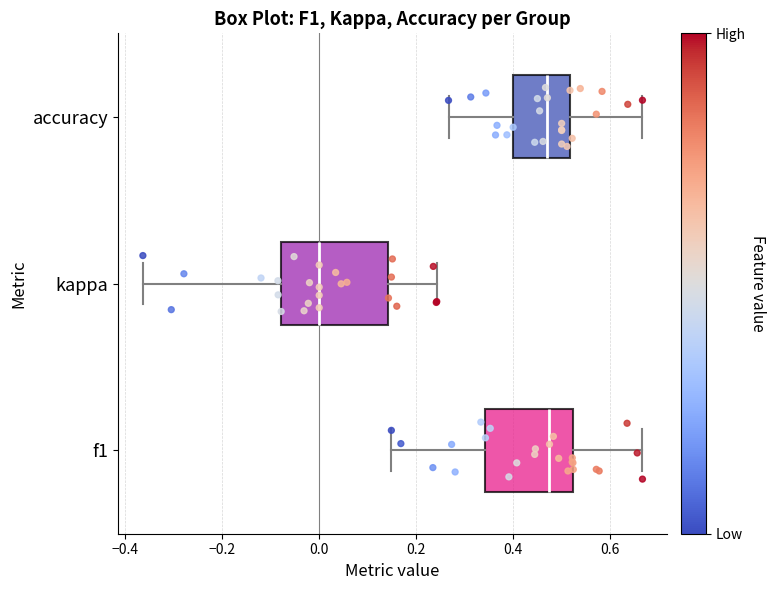

Where does the median line of the box for accuracy sit on the x-axis? The values are not printed on the chart, so give them approximately, as read against the axis.

0.48